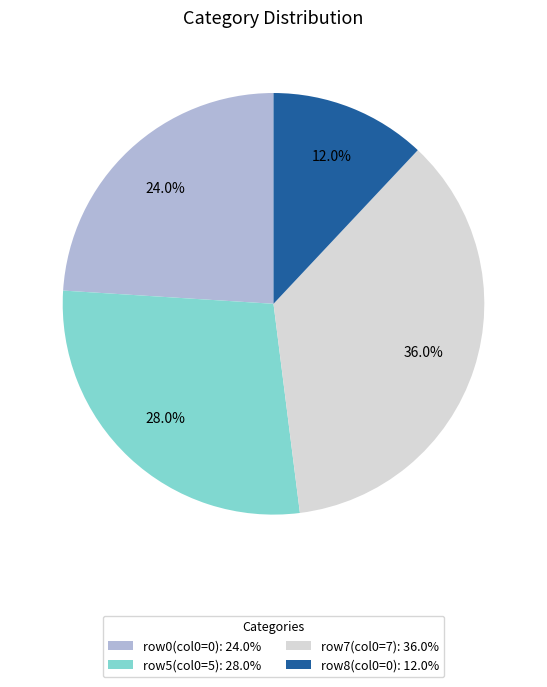

How many slices are in this pie chart?

4